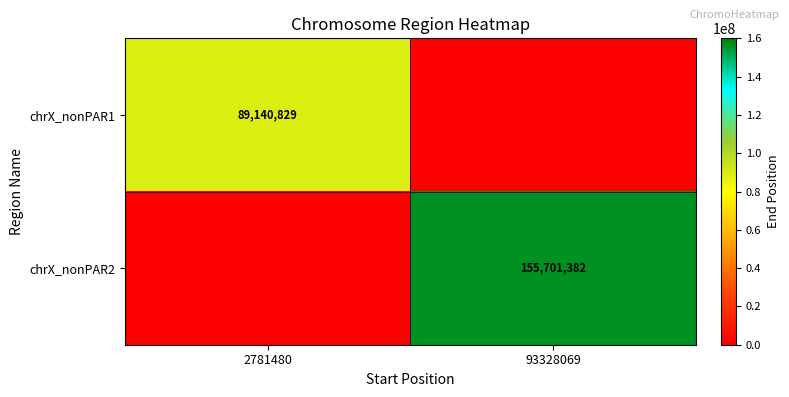

At how many categories does at least one series exceed 143851590?

1